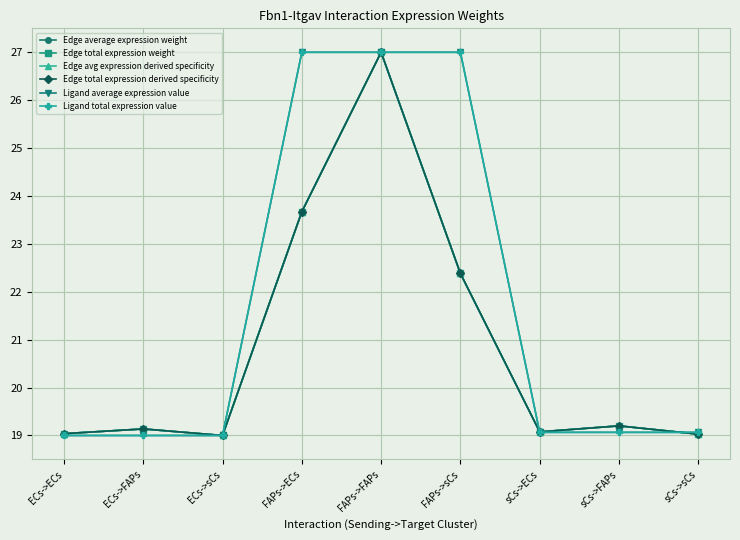

At ECs->FAPs, list the series in order from largest to smallest.

Edge average expression weight, Edge total expression weight, Edge avg expression derived specificity, Edge total expression derived specificity, Ligand average expression value, Ligand total expression value